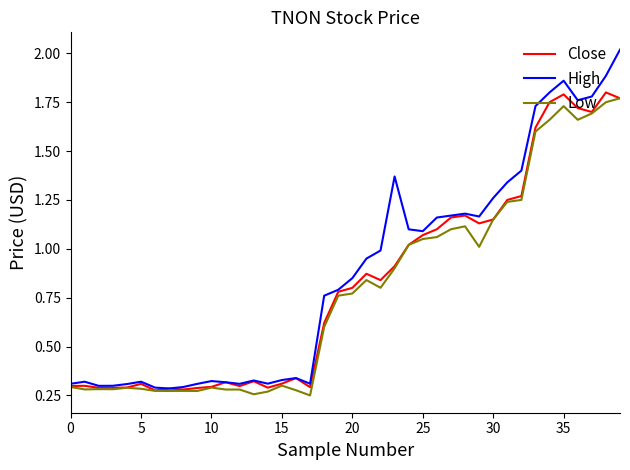

Which series has the widest spread of values?

High